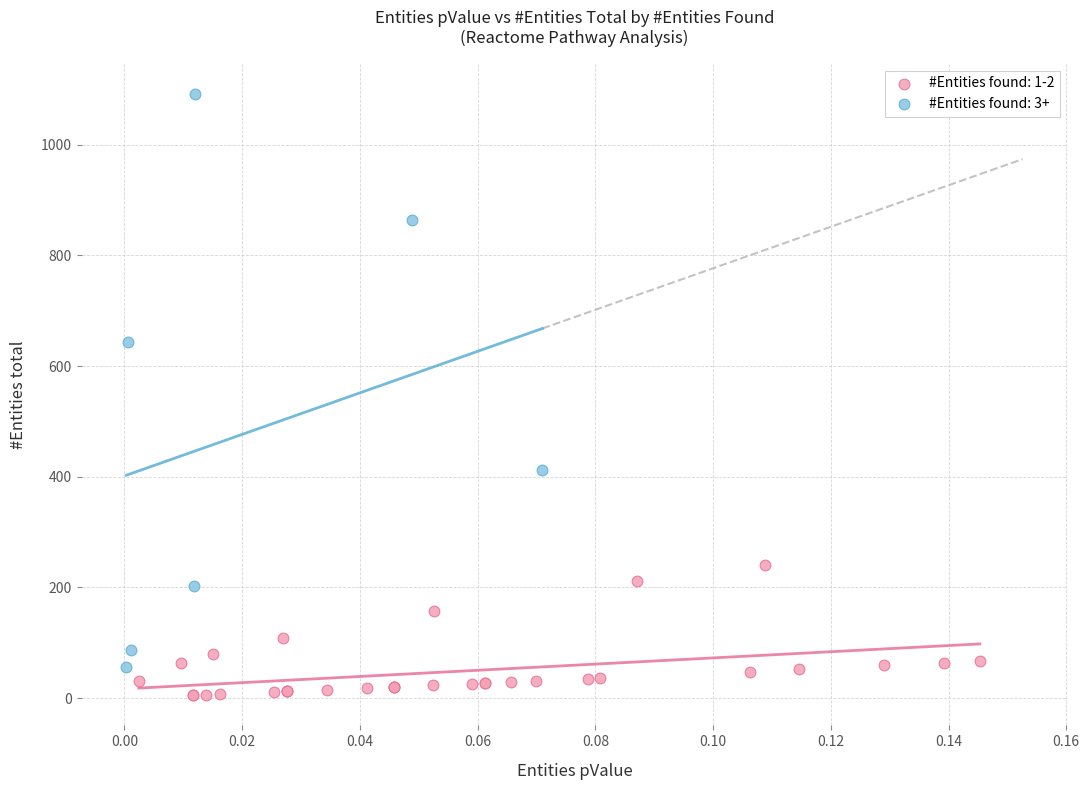

Which series reaches the minimum Y coordinate?

#Entities found: 1-2